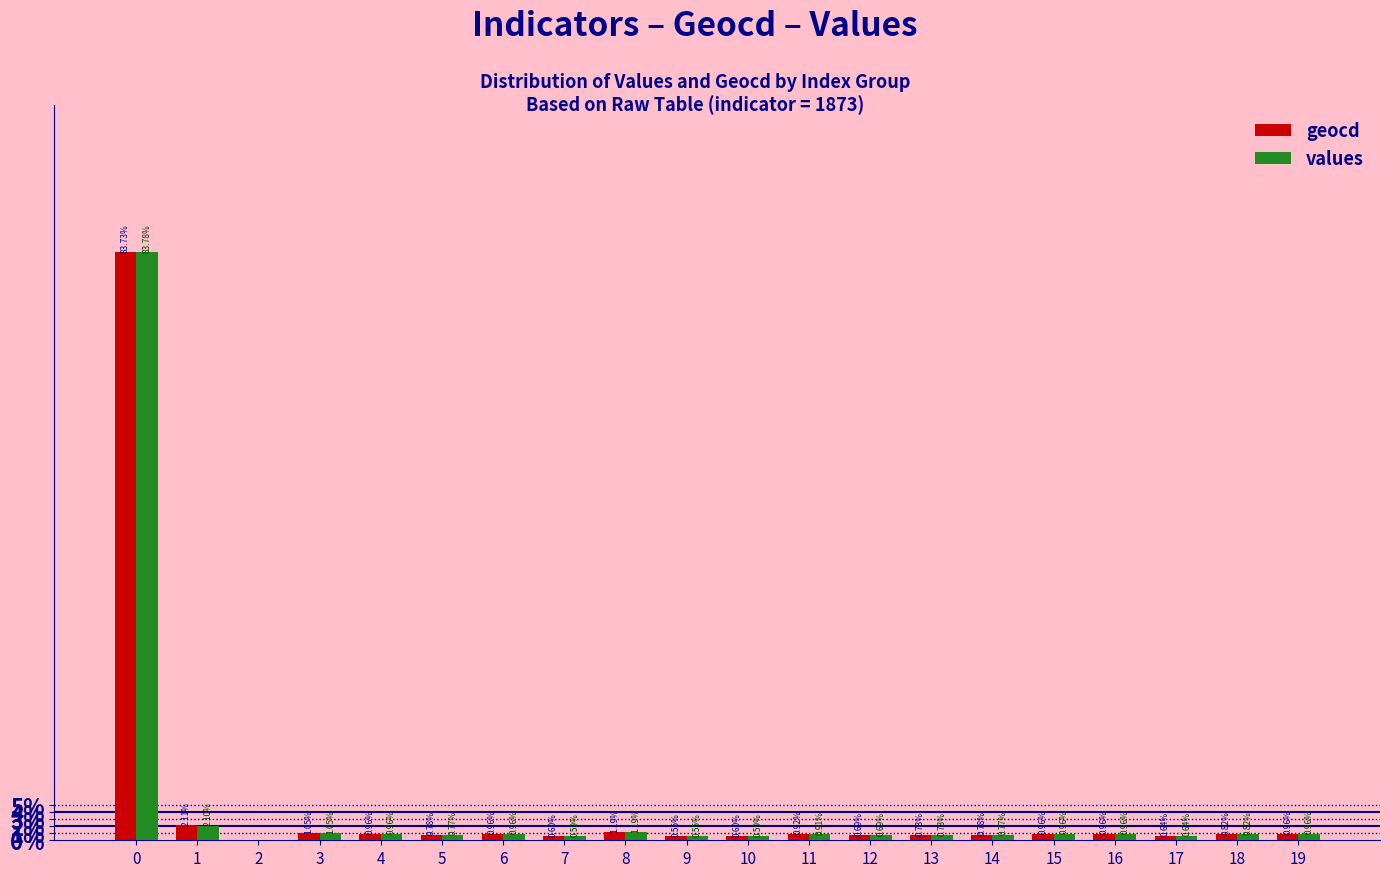

What is the sum of the geocd values at 4 and 9?

1.5